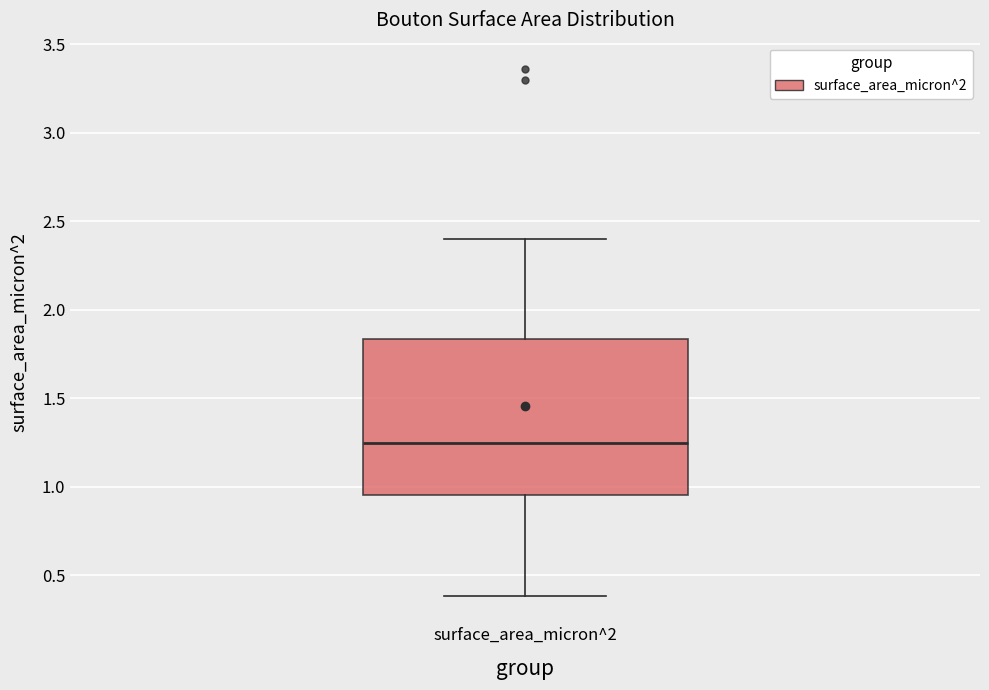

Transcribe this box plot: give where the median line is, the range the box spans, and where the two whiskers end, as read against the y-axis. The values are not printed on the chart, so give them approximately, as read against the axis.

median 1.25, box 0.95 to 1.85, whiskers 0.40 to 2.40